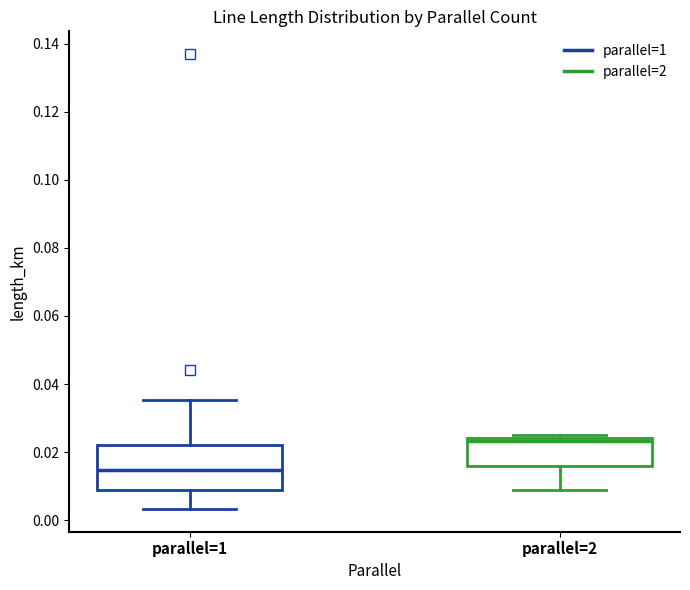

Which box has the lowest median line?

parallel=1